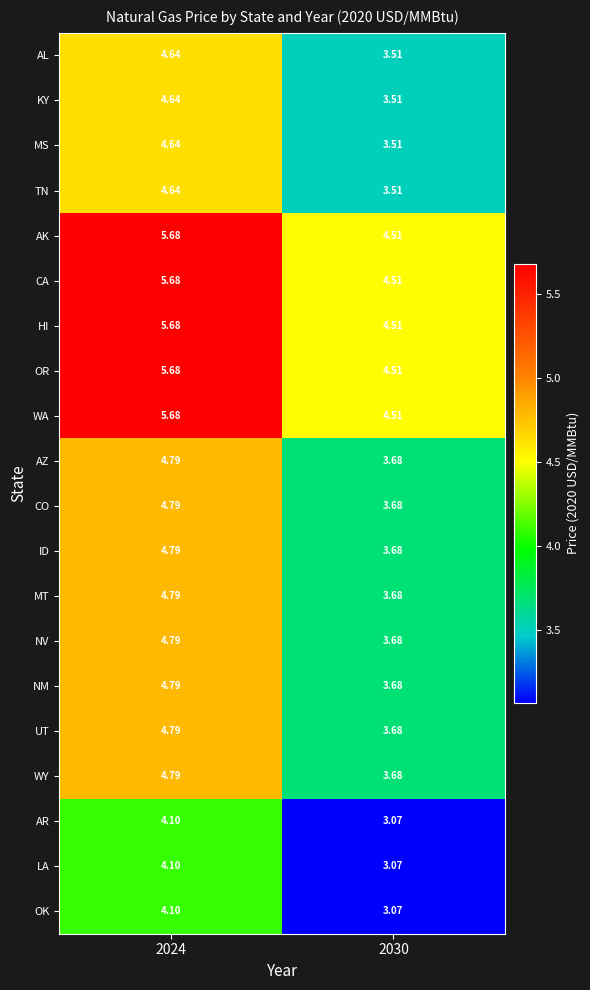

Is the value of AK at 2030 greater than the value of AL at 2024?

No